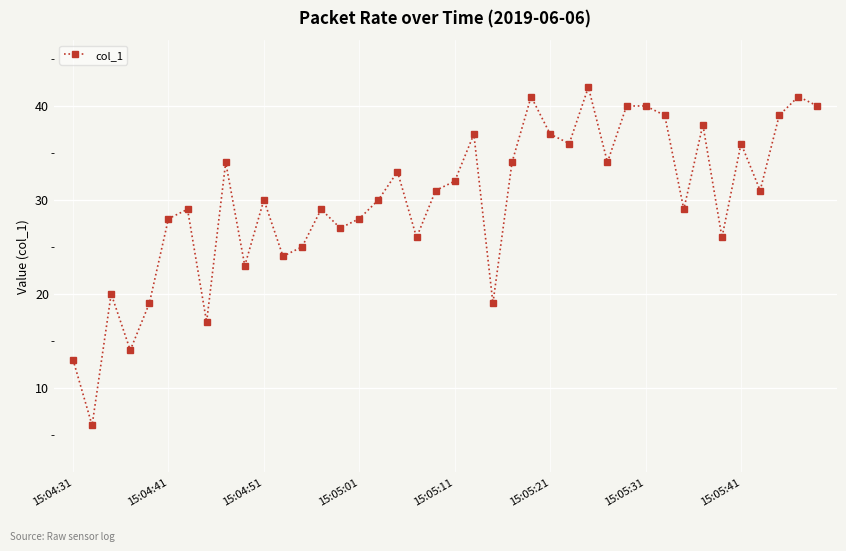

How many points are lower than both their immediate neighbors (excluding endpoints)?

13